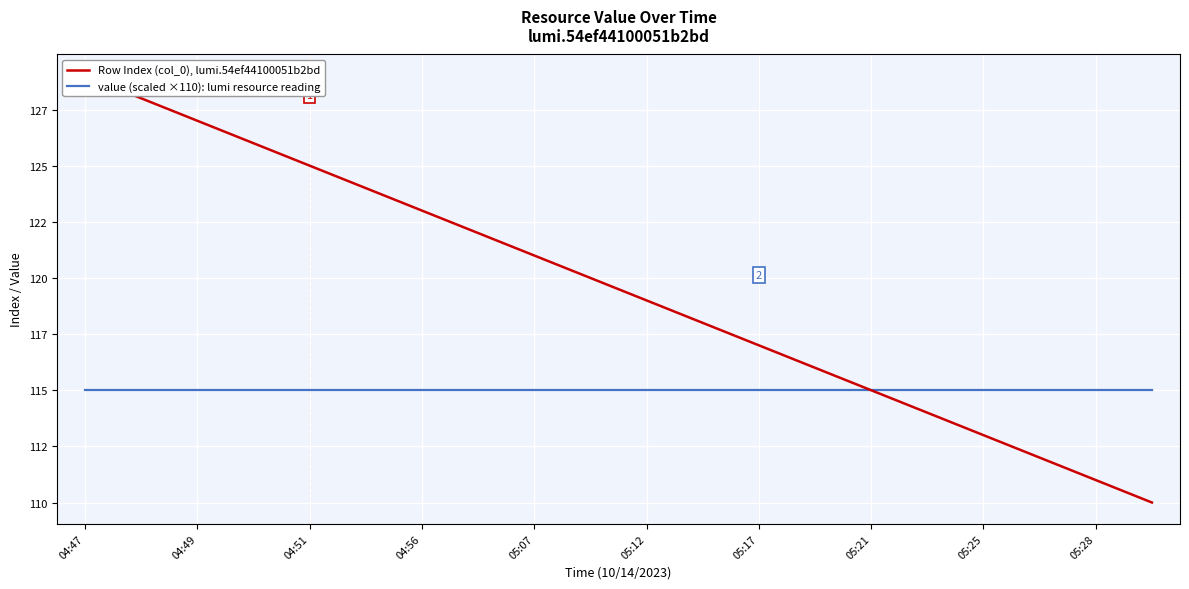

The value of Row Index (col_0), lumi.54ef44100051b2bd at 05:12 is 119. True or false?

True